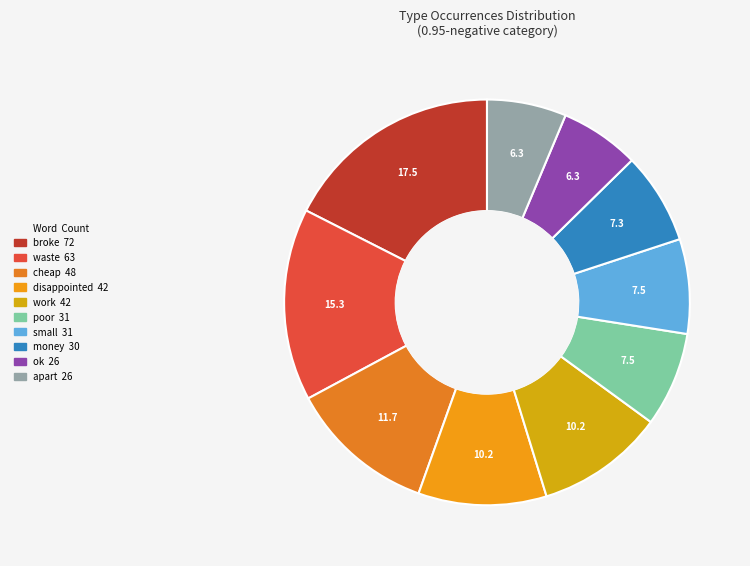

Which category has the smallest portion of the pie?

ok